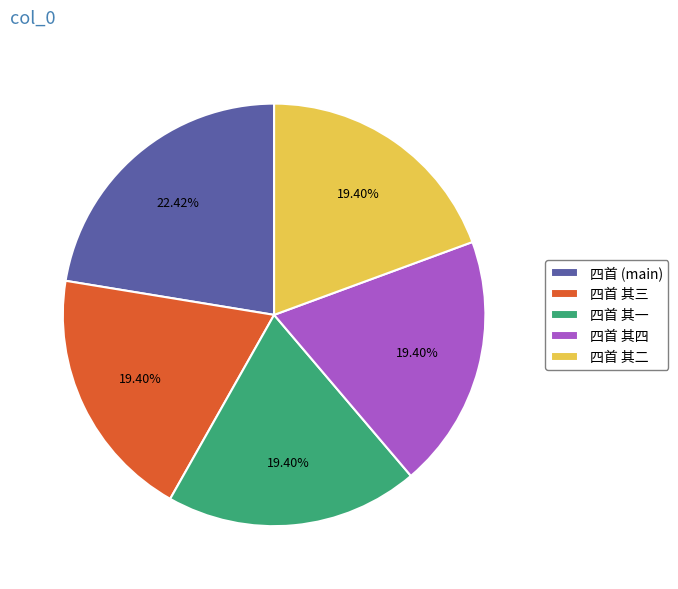

Which category has the biggest portion of the pie?

四首 (main)